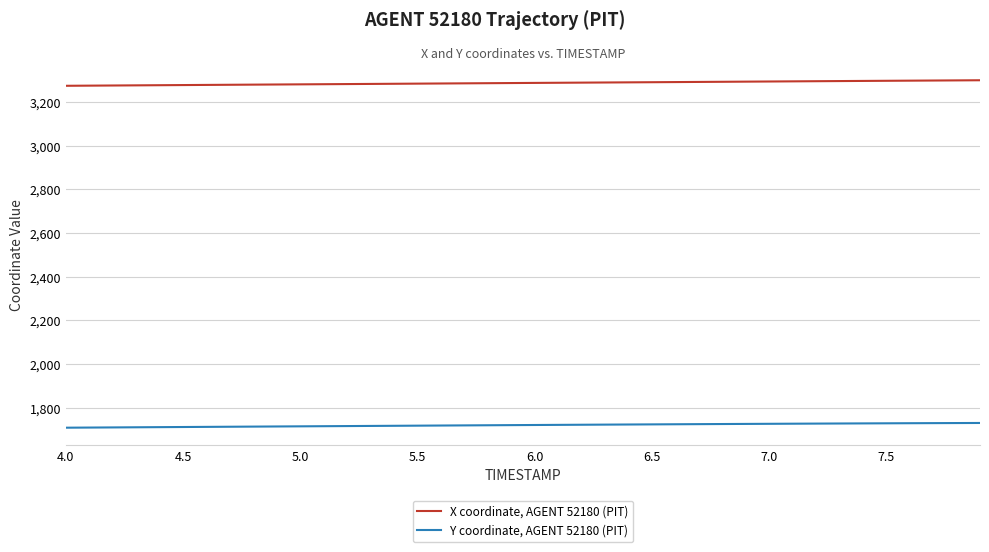

What is the smallest value displayed?

1708.2